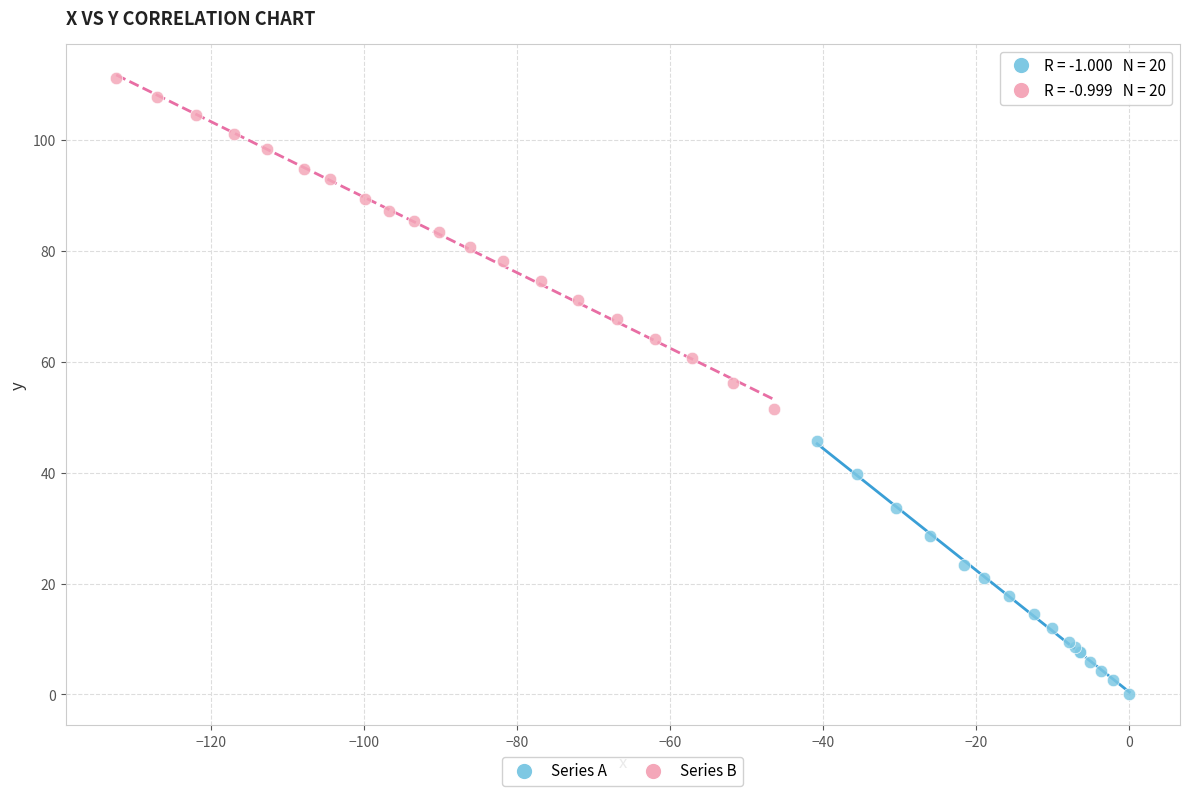

Which series has the widest spread of Y values?

Series B